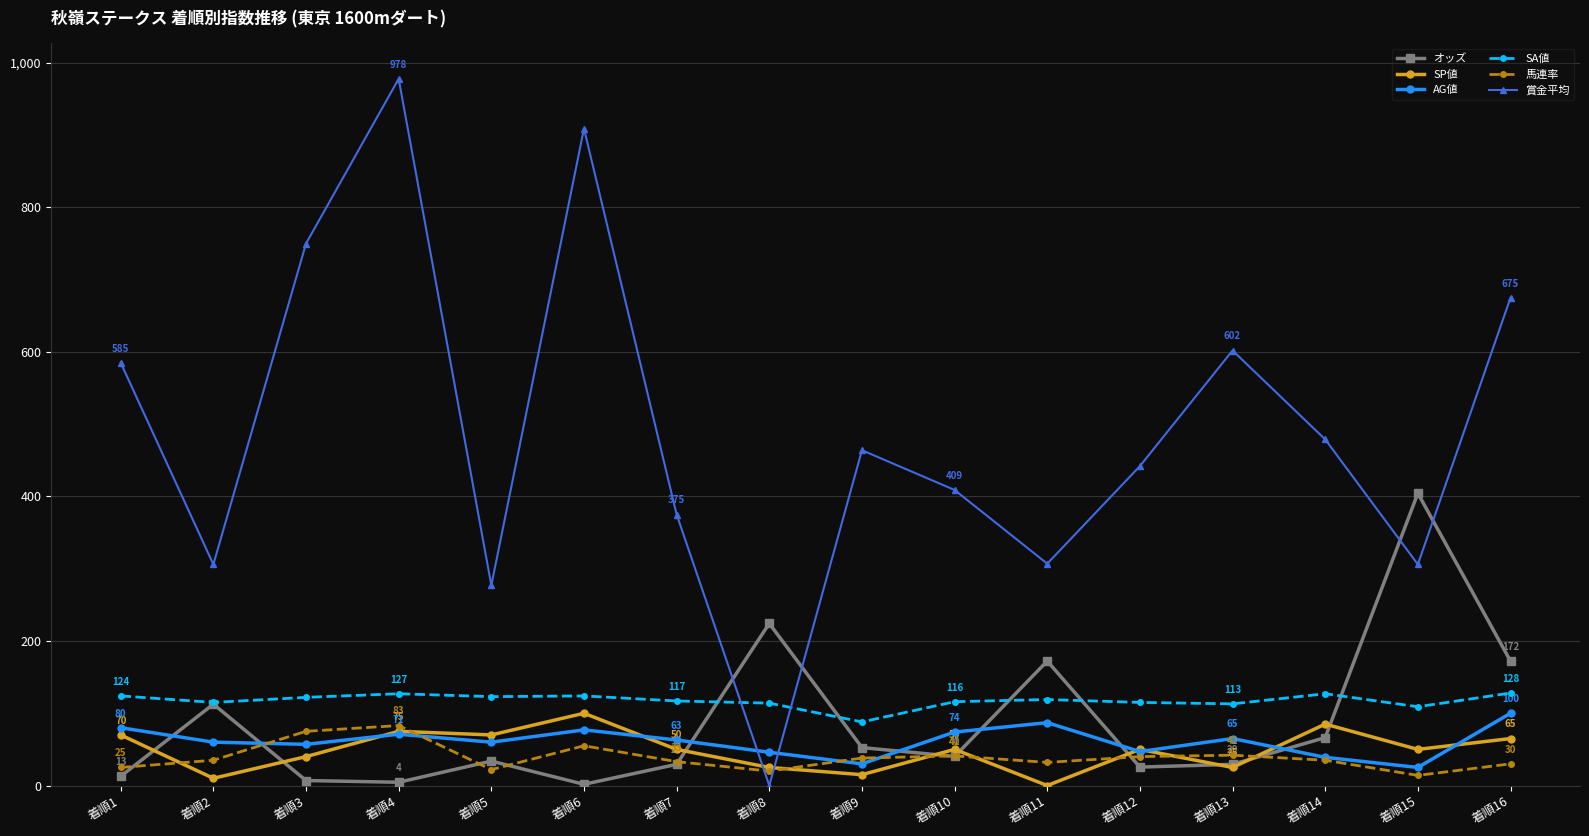

Where is the first local maximum for 賞金平均?

着順4